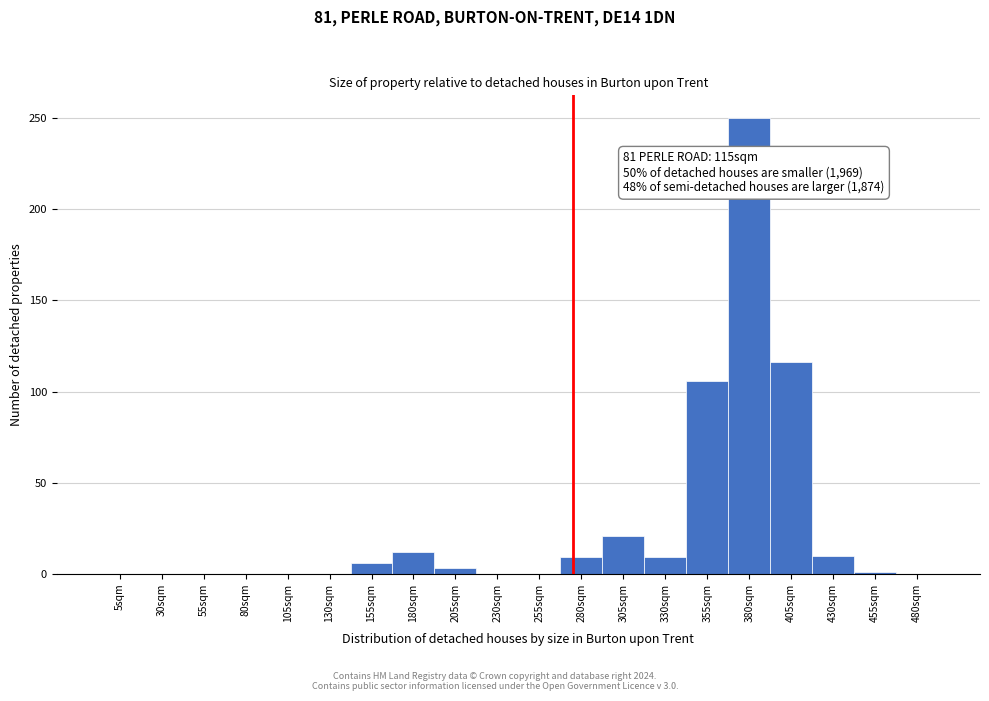

True or false: the data shows 6 at 155sqm.

True